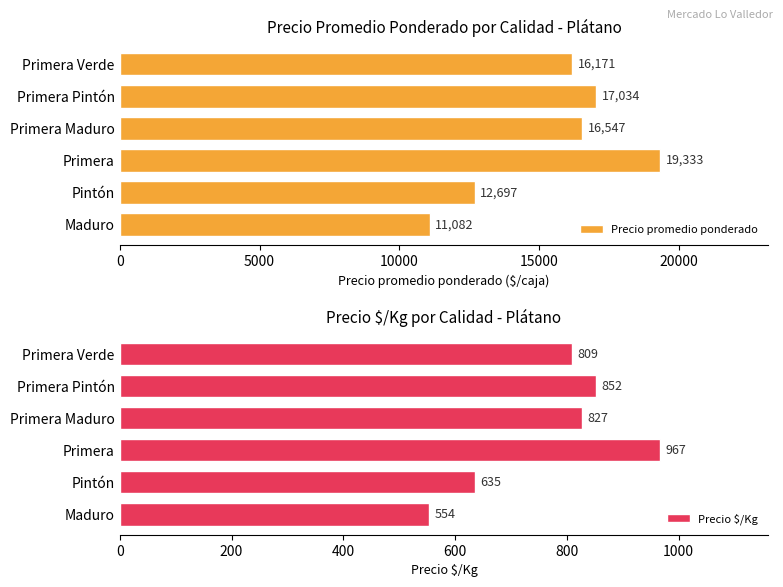

Does the chart contain any negative values?

No